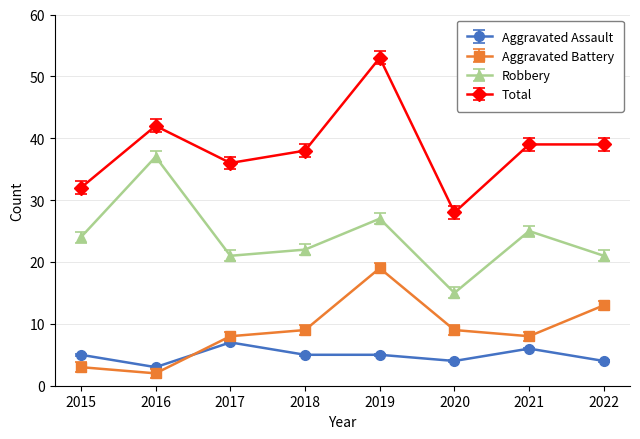

Which series has the largest range (max minus min)?

Total